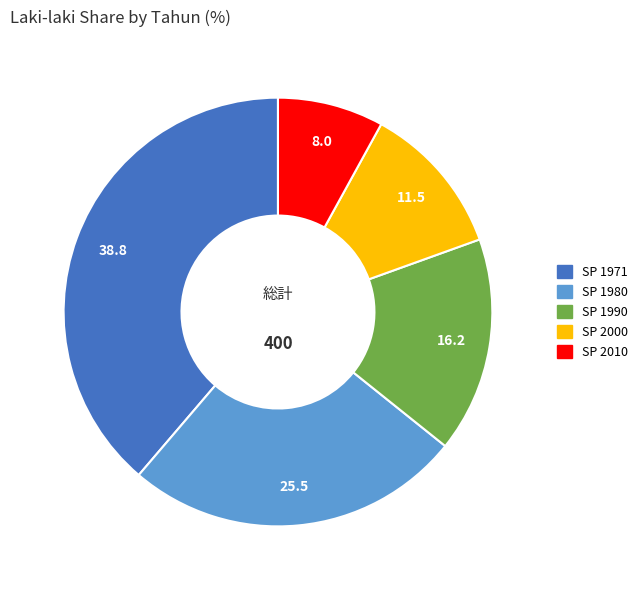

Which slice is the largest?

SP 1971